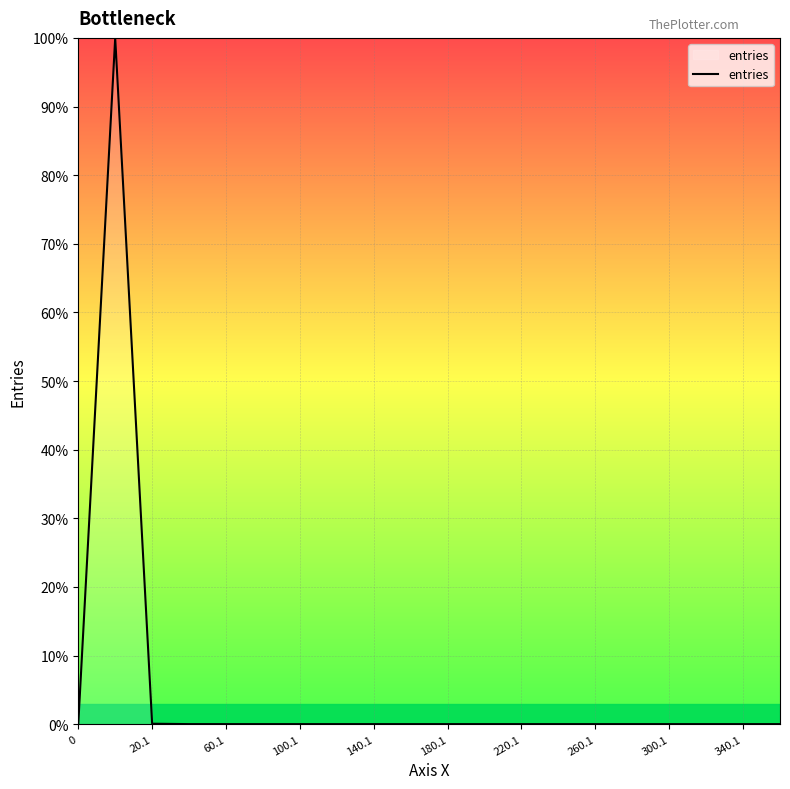

What is the maximum value shown in the chart?

100.0